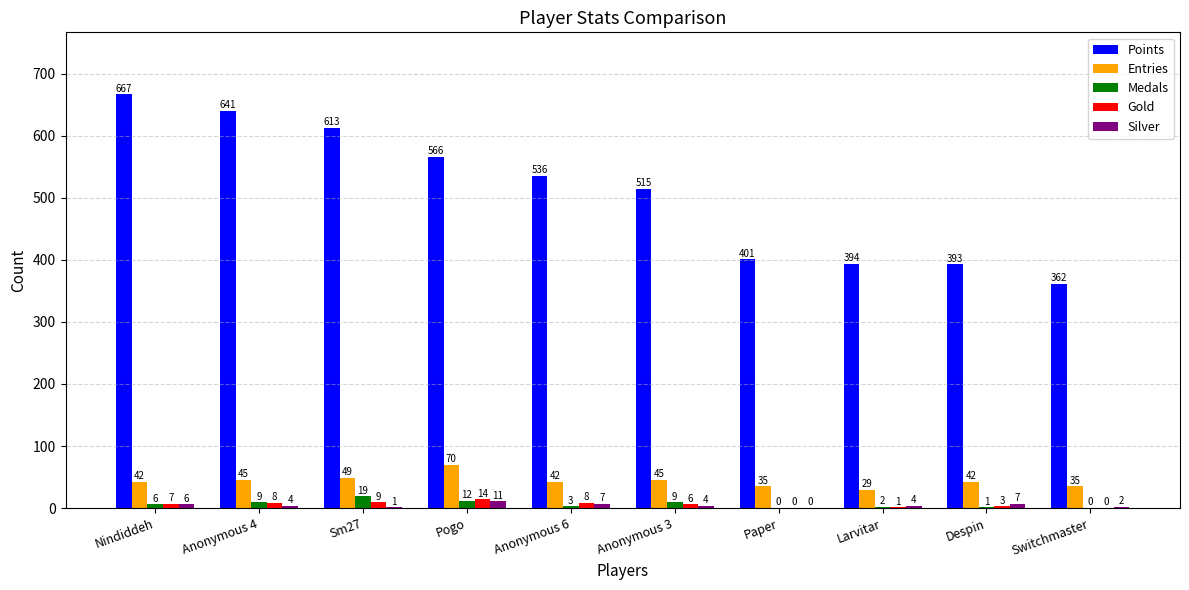

At which label does Points reach its peak?

Nindiddeh